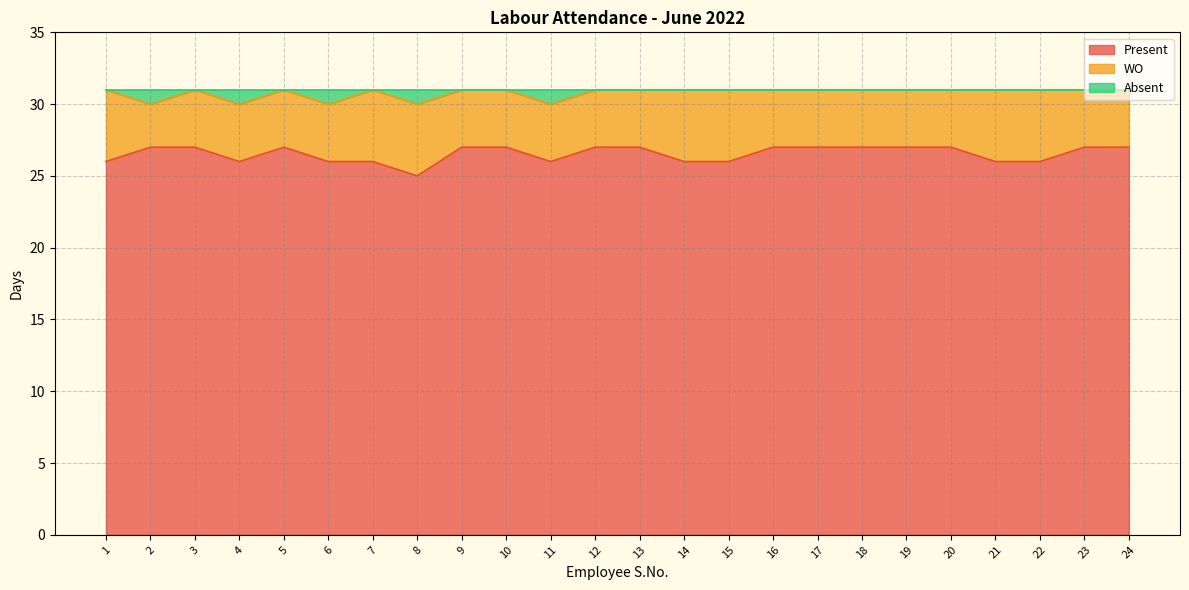

What is the highest value of the Present series?

27